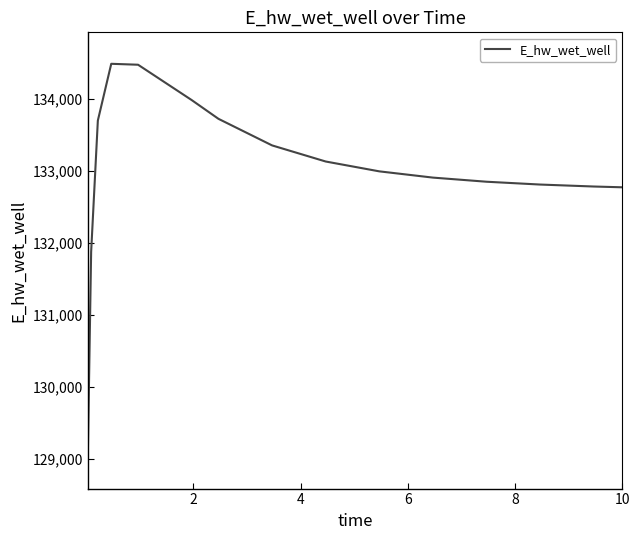

What is the greatest value displayed?

134493.1